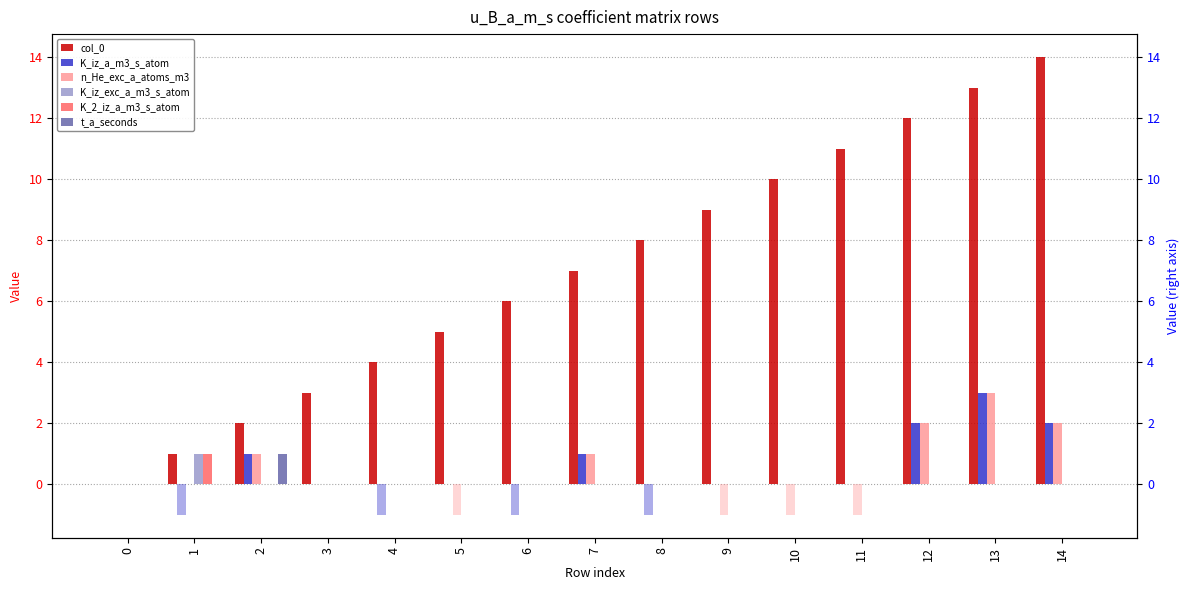

Reading left to right, extract all data points from this chart.

col_0: 0=0	1=1	2=2	3=3	4=4	5=5	6=6	7=7	8=8	9=9	10=10	11=11	12=12	13=13	14=14
K_iz_a_m3_s_atom: 0=0	1=0	2=1	3=0	4=0	5=0	6=0	7=1	8=0	9=0	10=0	11=0	12=2	13=3	14=2
n_He_exc_a_atoms_m3: 0=0	1=0	2=1	3=0	4=0	5=0	6=0	7=1	8=0	9=0	10=0	11=0	12=2	13=3	14=2
K_iz_exc_a_m3_s_atom: 0=0	1=1	2=0	3=0	4=0	5=0	6=0	7=0	8=0	9=0	10=0	11=0	12=0	13=0	14=0
K_2_iz_a_m3_s_atom: 0=0	1=1	2=0	3=0	4=0	5=0	6=0	7=0	8=0	9=0	10=0	11=0	12=0	13=0	14=0
t_a_seconds: 0=0	1=0	2=1	3=0	4=0	5=0	6=0	7=0	8=0	9=0	10=0	11=0	12=0	13=0	14=0